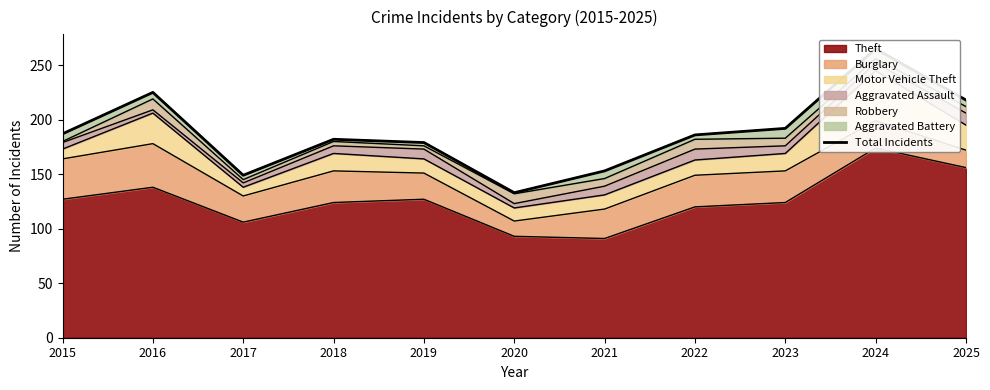

List the labels in order of value, smallest first.

2020, 2017, 2021, 2019, 2018, 2022, 2015, 2023, 2025, 2016, 2024